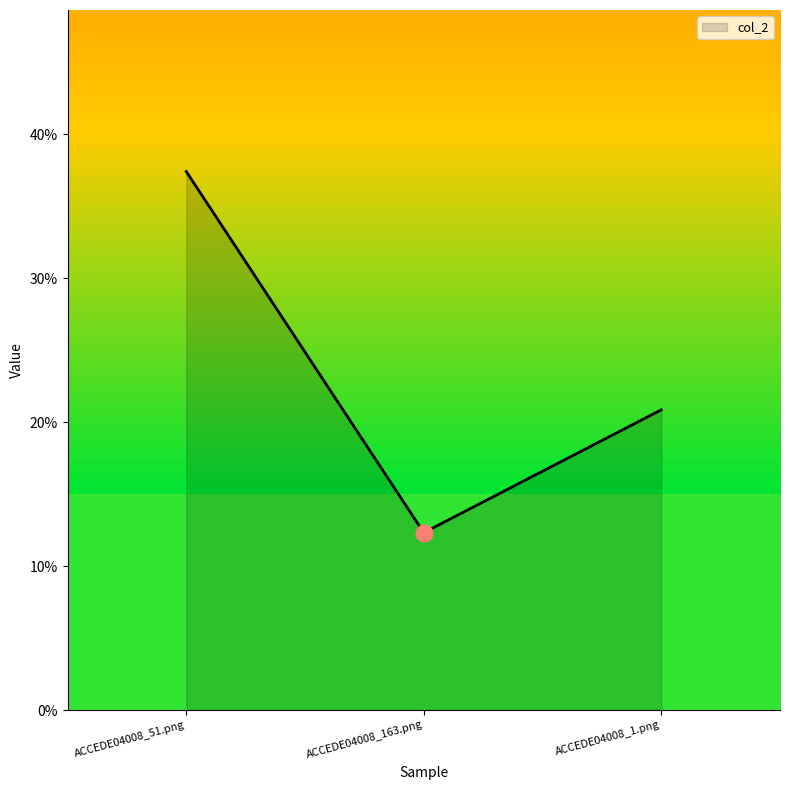

List the labels in order of value, smallest first.

ACCEDE04008_163.png, ACCEDE04008_1.png, ACCEDE04008_51.png